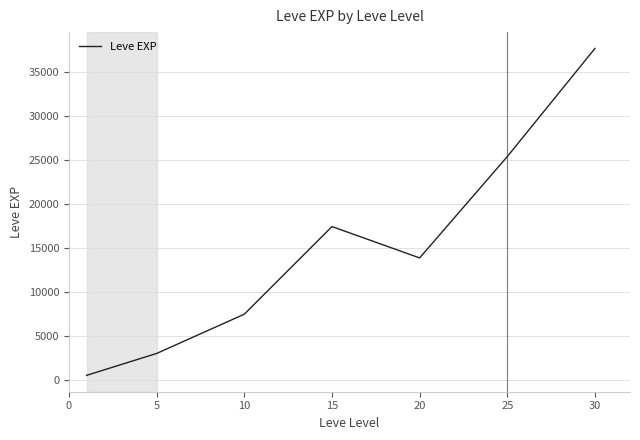

How many interior local valleys (lower than both neighbors) does the data have?

1